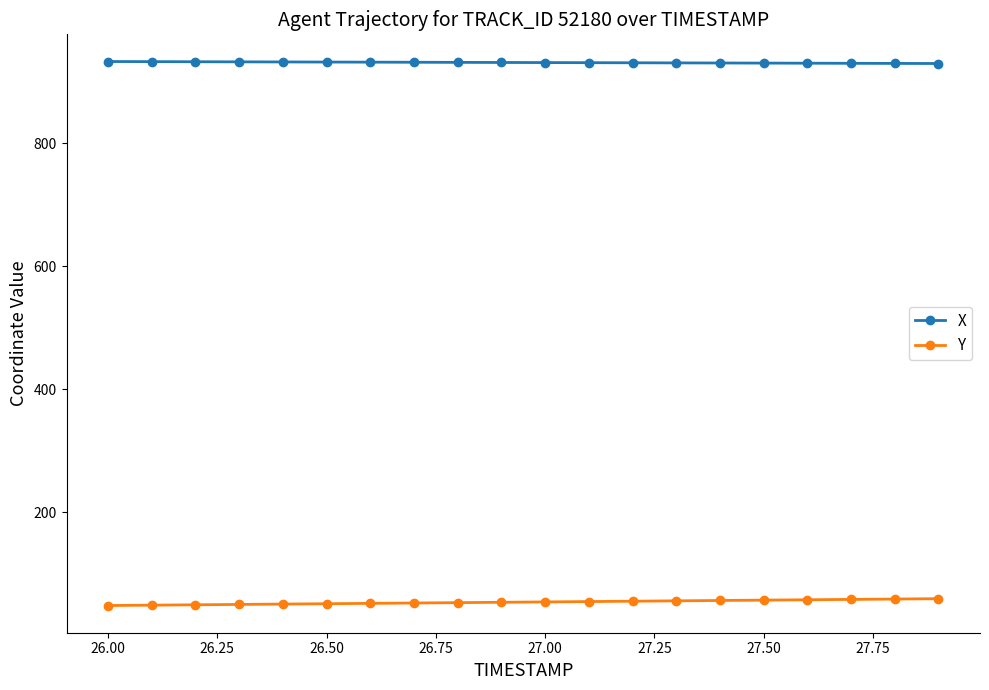

List the series in order of their overall mean, highest first.

X, Y